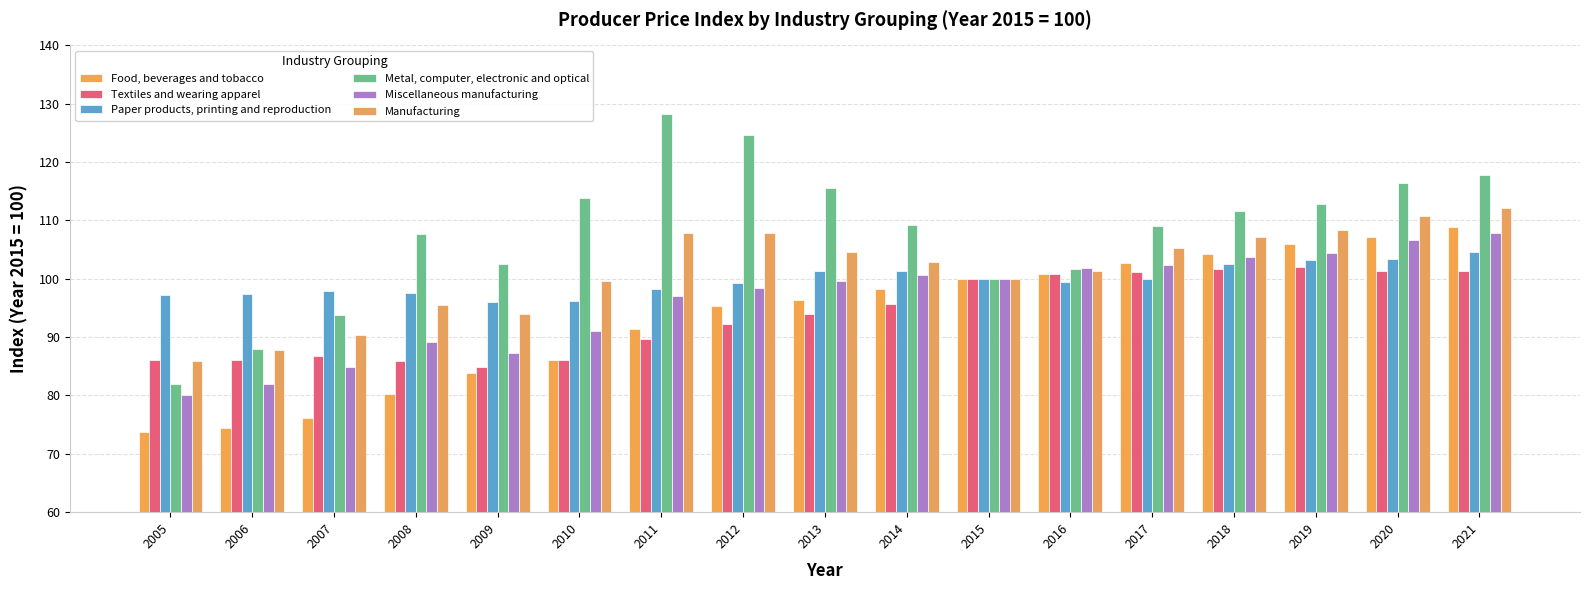

Which series has the widest spread of values?

Metal, computer, electronic and optical